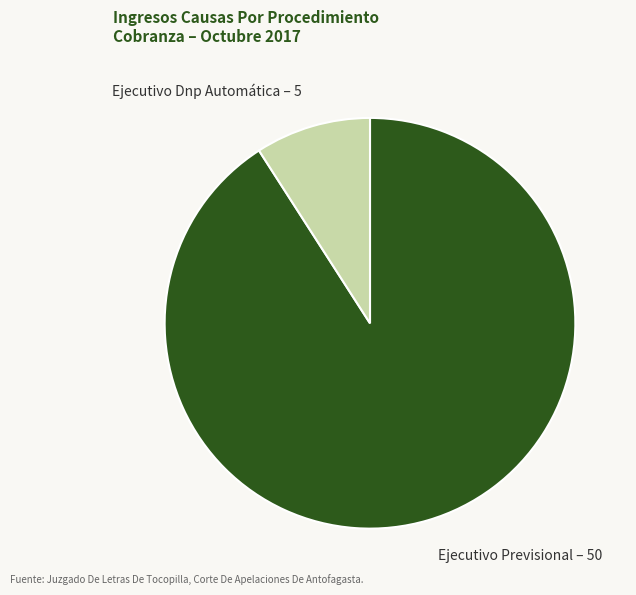

Between Ejecutivo Dnp Automática – 5 and Ejecutivo Previsional – 50, which is larger?

Ejecutivo Previsional – 50